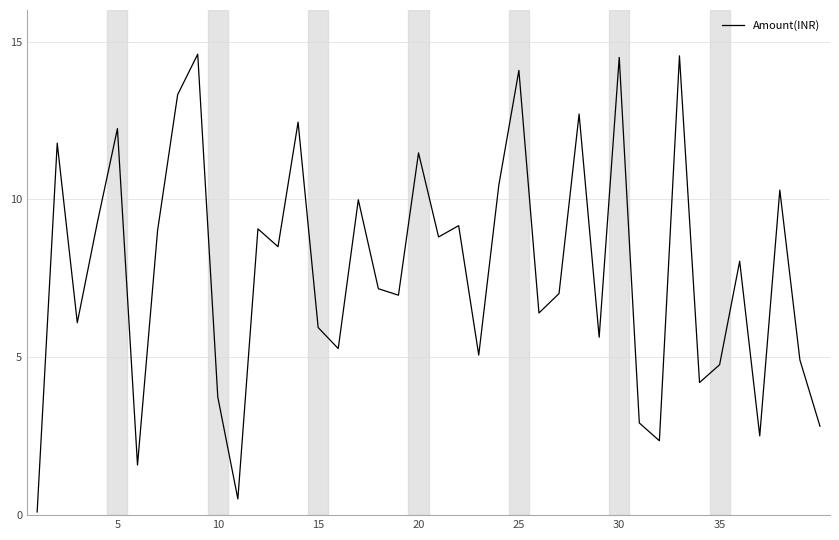

What is the difference between the maximum and minimum values?

14.5